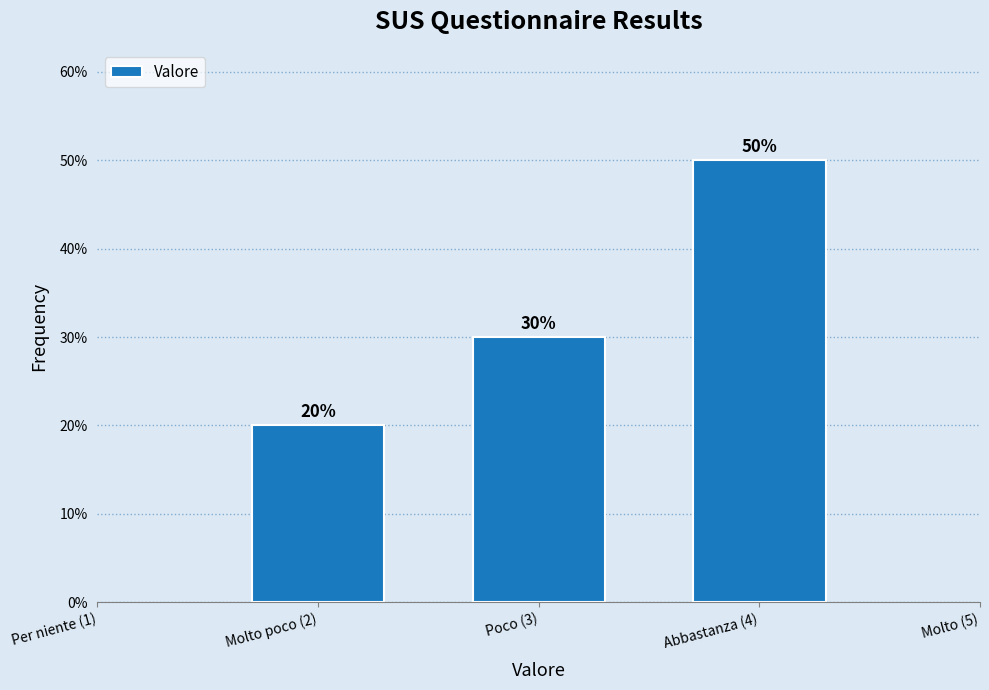

Reading left to right, transcribe all the data shown in this chart.

20	30	50